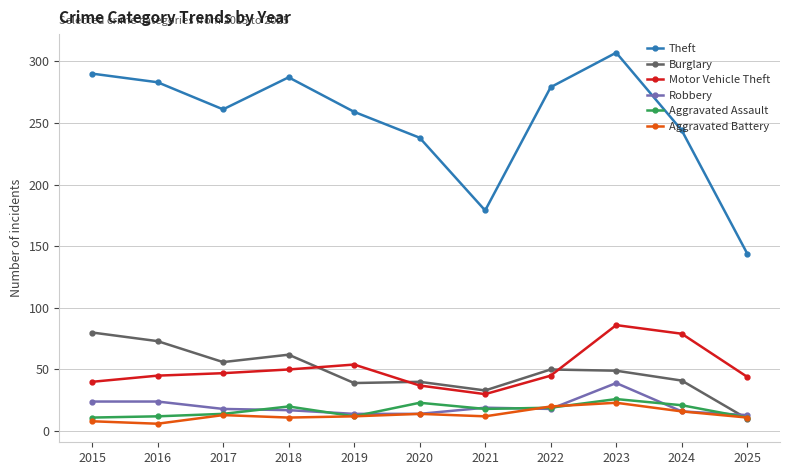

What is the sum of all Burglary values?

533